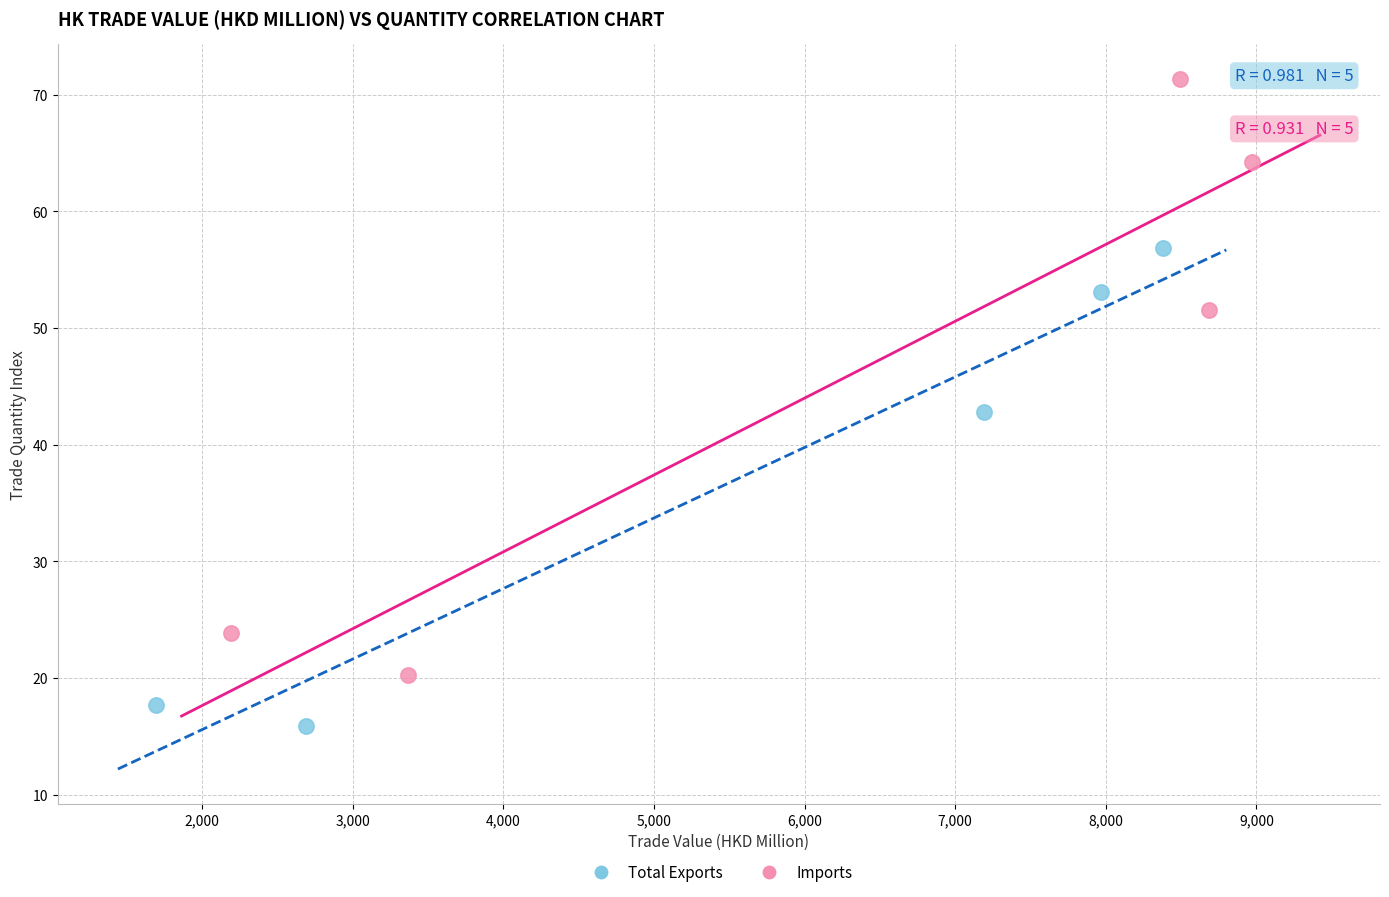

Which series has the widest spread of Y values?

Imports